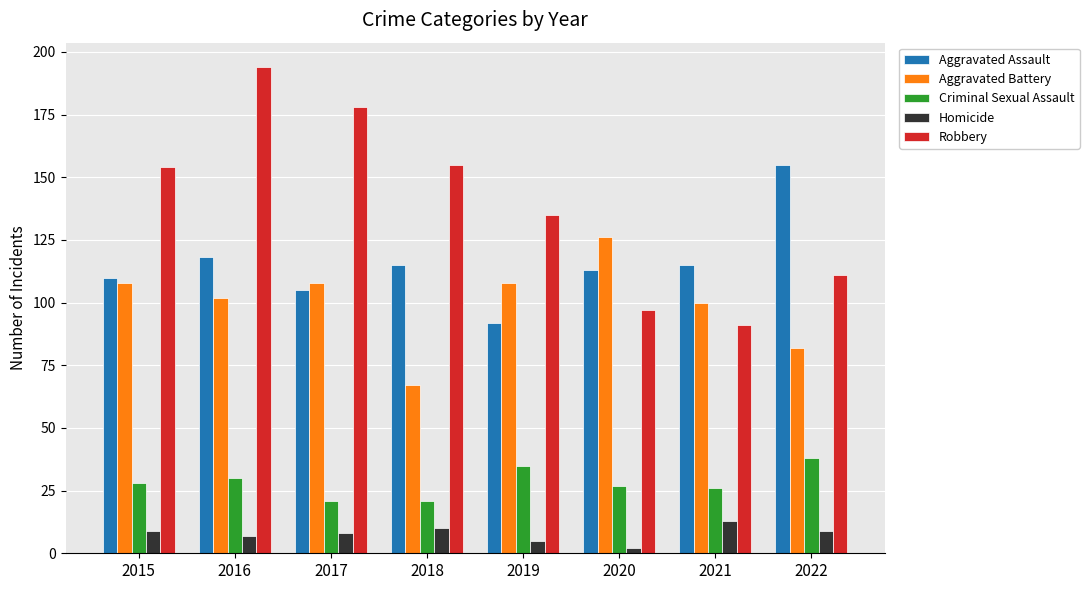

Are the bars grouped side by side (vs. stacked)?

Yes